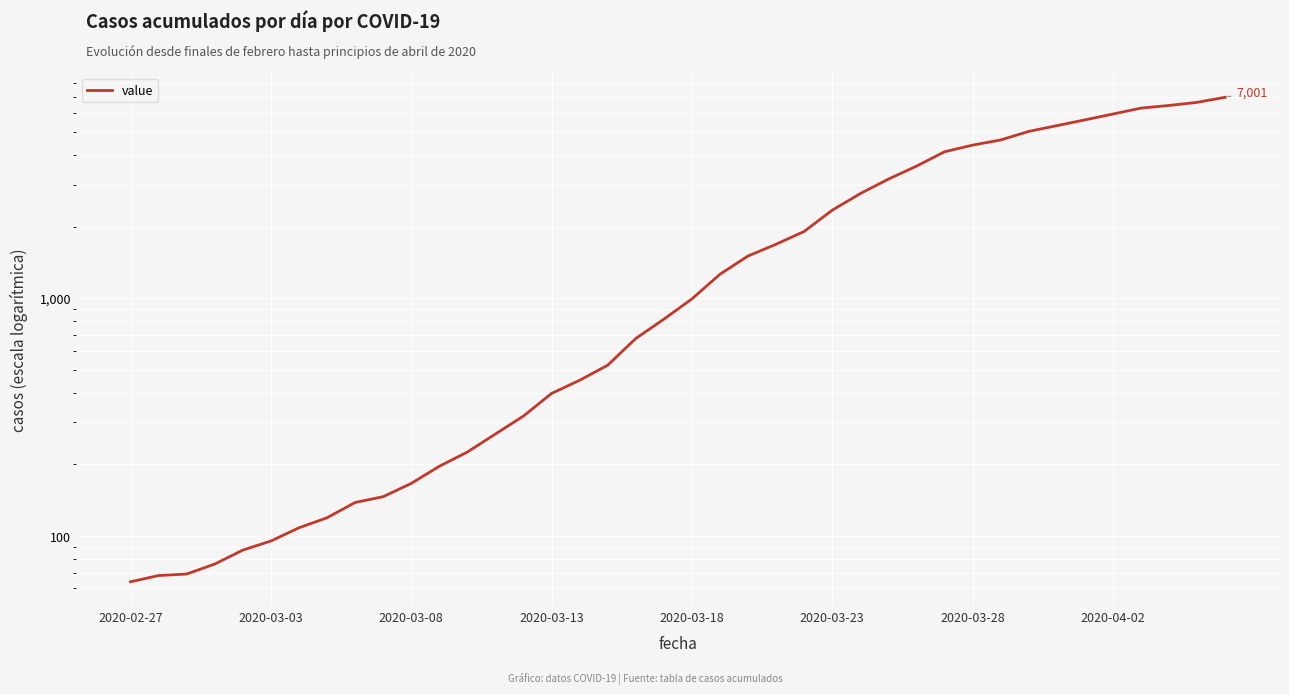

What is the greatest value displayed?

7001